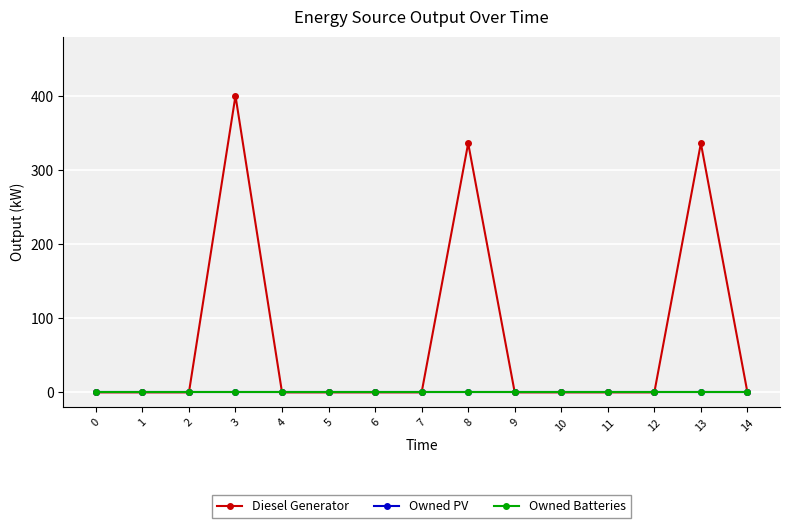

Is it true that Owned Batteries equals 0 at 11?

True